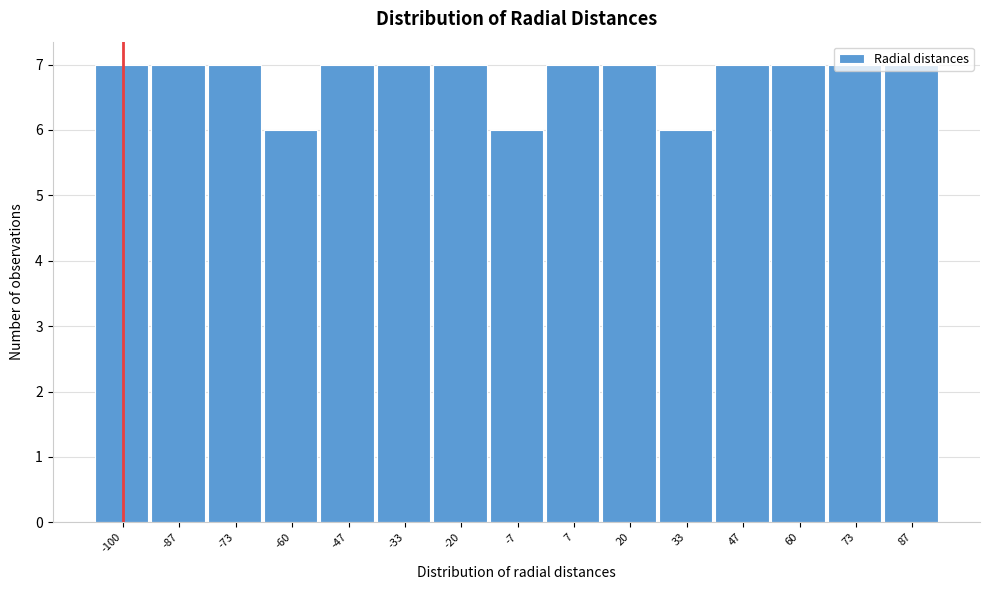

Approximately how many times larger is the value at 33 compared to 7?

0.9